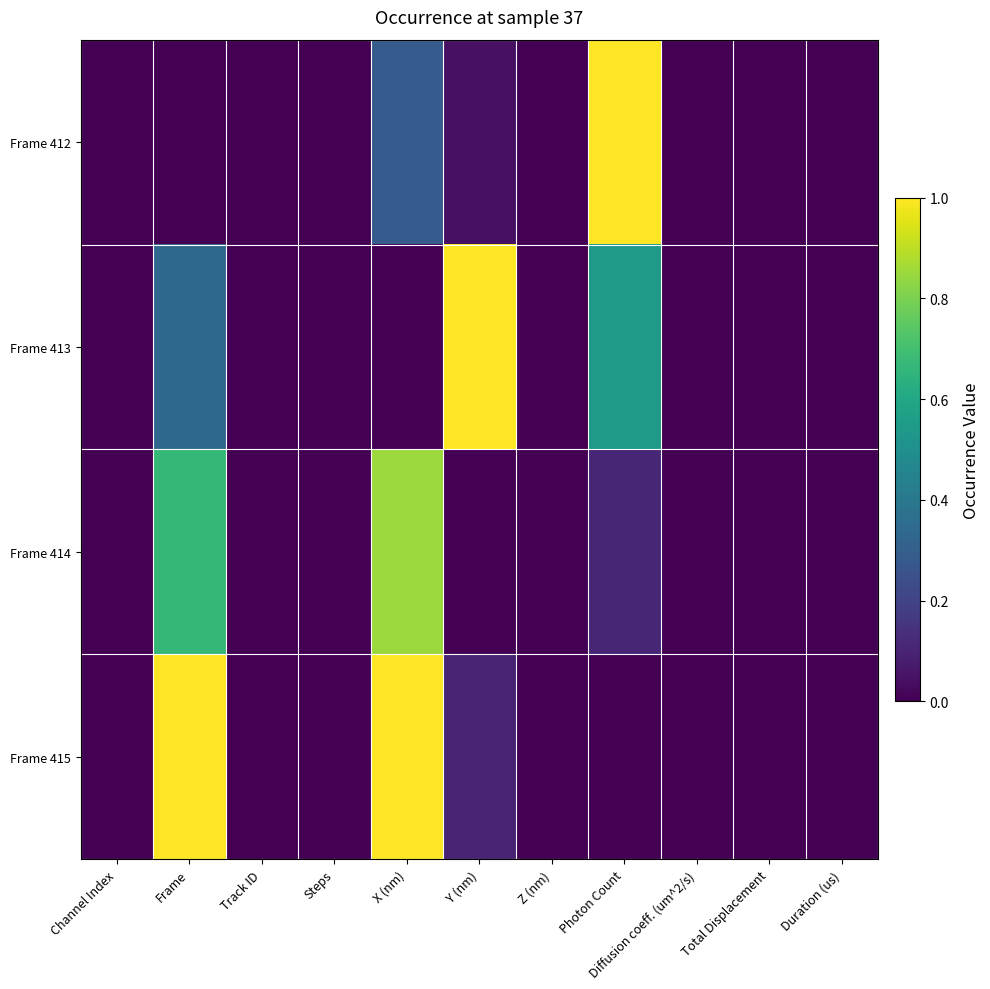

Reading left to right, list all the values displayed in this chart.

Frame 412: Channel Index=0.0	Frame=0.0	Track ID=0.0	Steps=0.0	X (nm)=0.3	Y (nm)=0.0	Z (nm)=0.0	Photon Count=1.0	Diffusion coeff. (um^2/s)=0.0	Total Displacement=0.0	Duration (us)=0.0
Frame 413: Channel Index=0.0	Frame=0.3	Track ID=0.0	Steps=0.0	X (nm)=0.0	Y (nm)=1.0	Z (nm)=0.0	Photon Count=0.5	Diffusion coeff. (um^2/s)=0.0	Total Displacement=0.0	Duration (us)=0.0
Frame 414: Channel Index=0.0	Frame=0.7	Track ID=0.0	Steps=0.0	X (nm)=0.8	Y (nm)=0.0	Z (nm)=0.0	Photon Count=0.1	Diffusion coeff. (um^2/s)=0.0	Total Displacement=0.0	Duration (us)=0.0
Frame 415: Channel Index=0.0	Frame=1.0	Track ID=0.0	Steps=0.0	X (nm)=1.0	Y (nm)=0.1	Z (nm)=0.0	Photon Count=0.0	Diffusion coeff. (um^2/s)=0.0	Total Displacement=0.0	Duration (us)=0.0